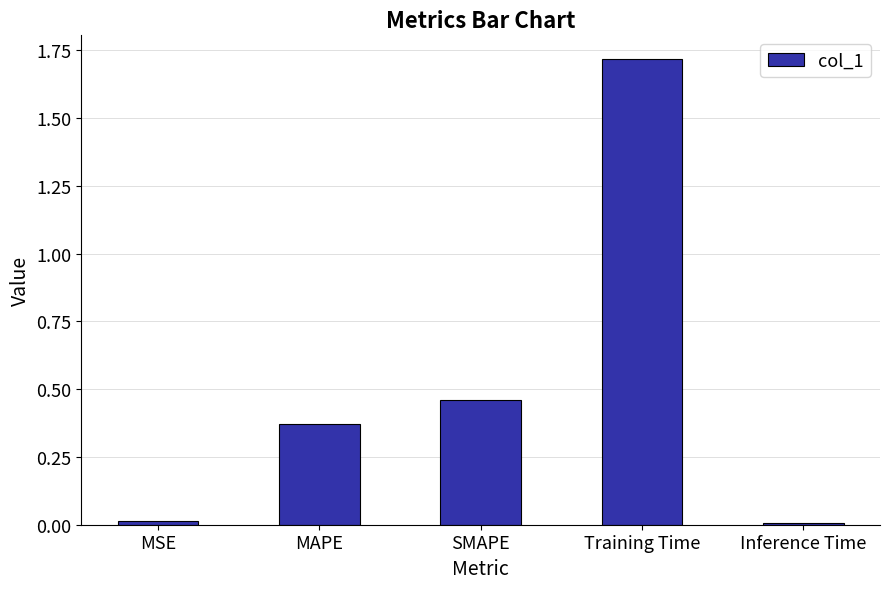

What is the label of the 3rd bar from the right?

SMAPE